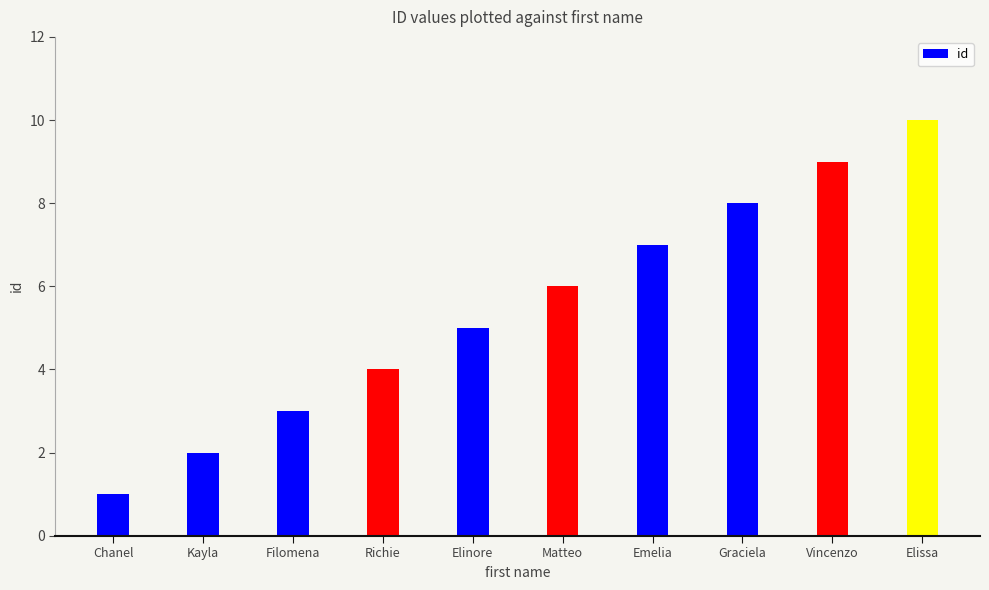

What position from the right is Elinore?

6